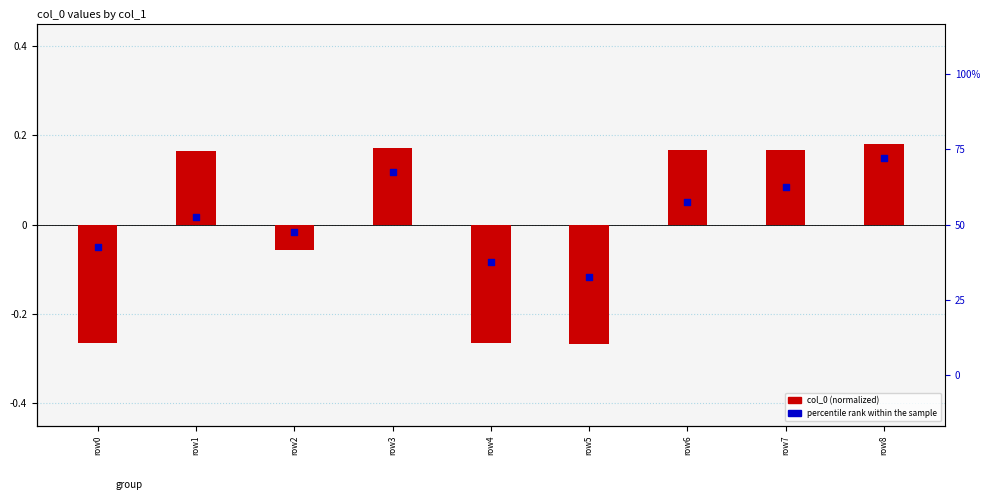

What is the total value across all series at row7?

0.3